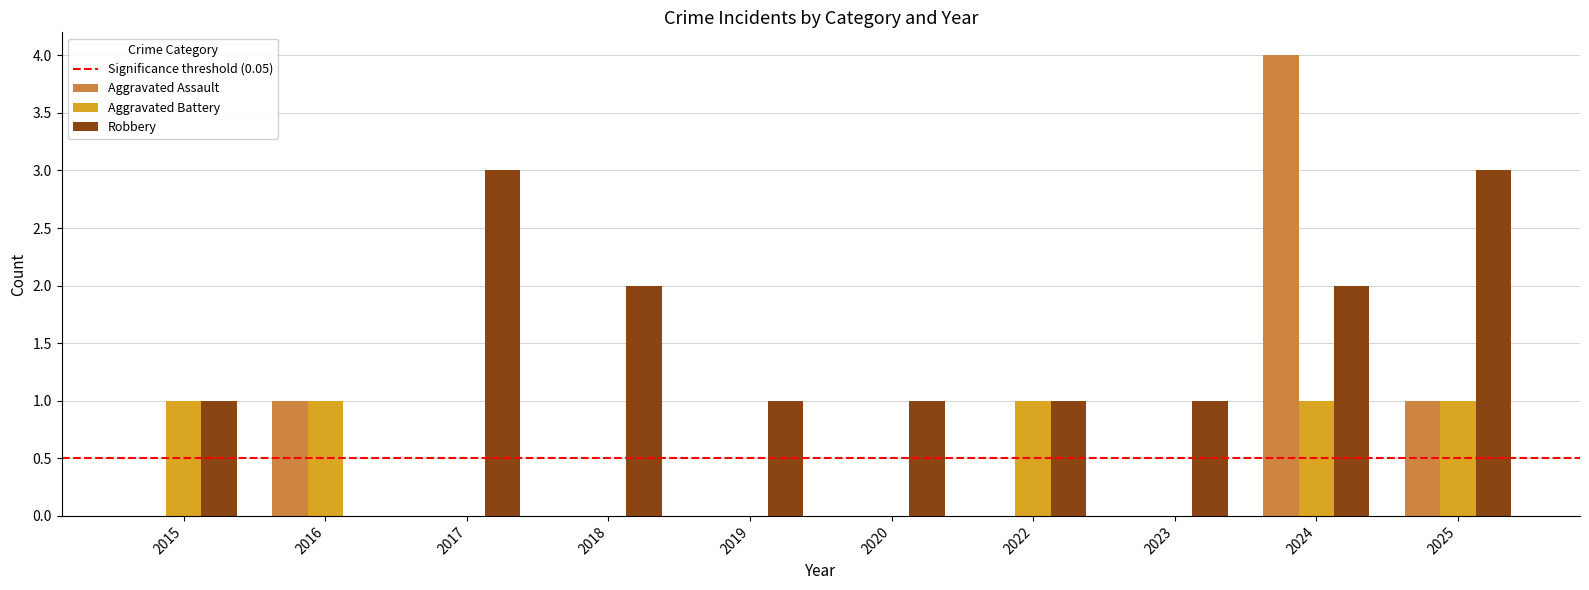

Reading right to left, extract all data points from this chart.

Aggravated Assault: 1	4	0	0	0	0	0	0	1	0
Aggravated Battery: 1	1	0	1	0	0	0	0	1	1
Robbery: 3	2	1	1	1	1	2	3	0	1